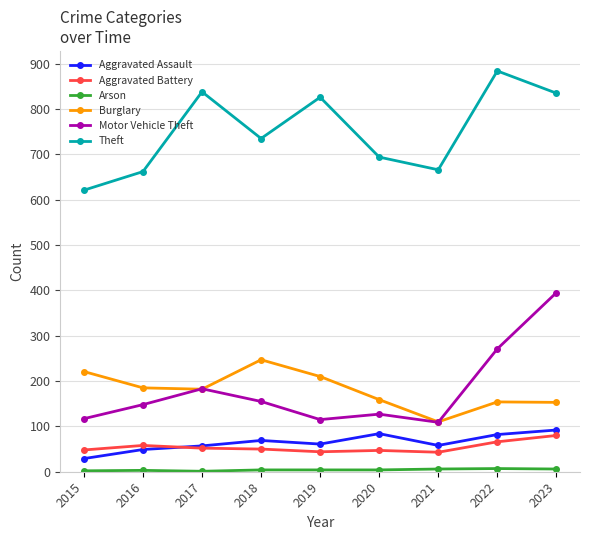

True or false: Motor Vehicle Theft and Aggravated Assault intersect in this chart.

False